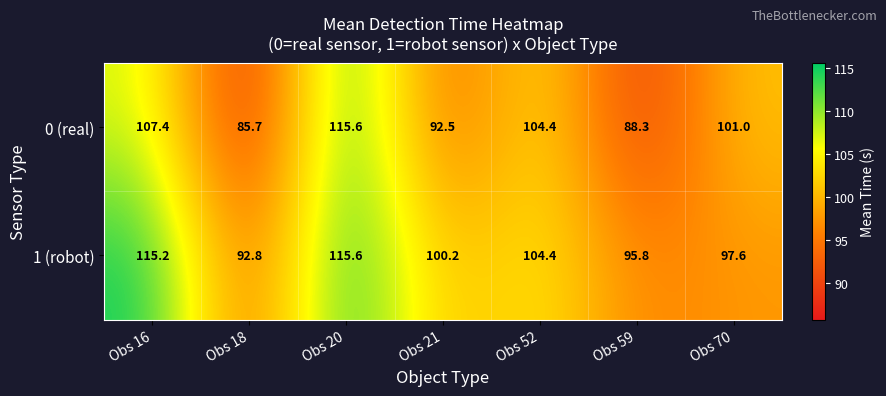

What is the total value across all series at Obs 59?

184.1